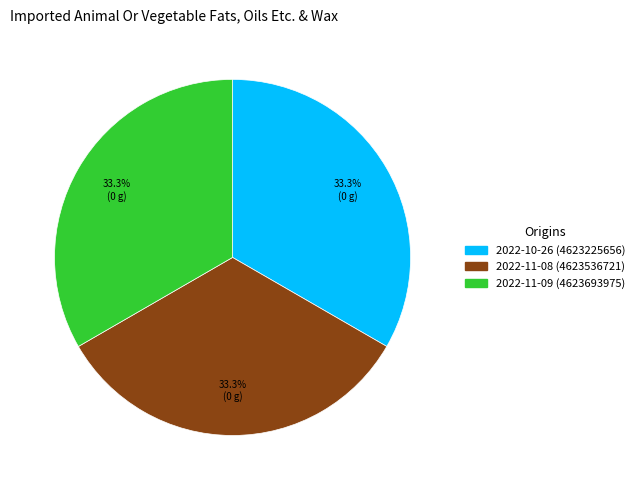

Does any single category account for the majority?

No